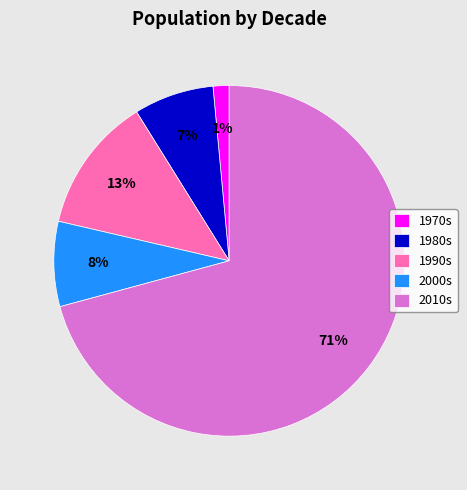

What is the largest slice in the pie chart?

2010s